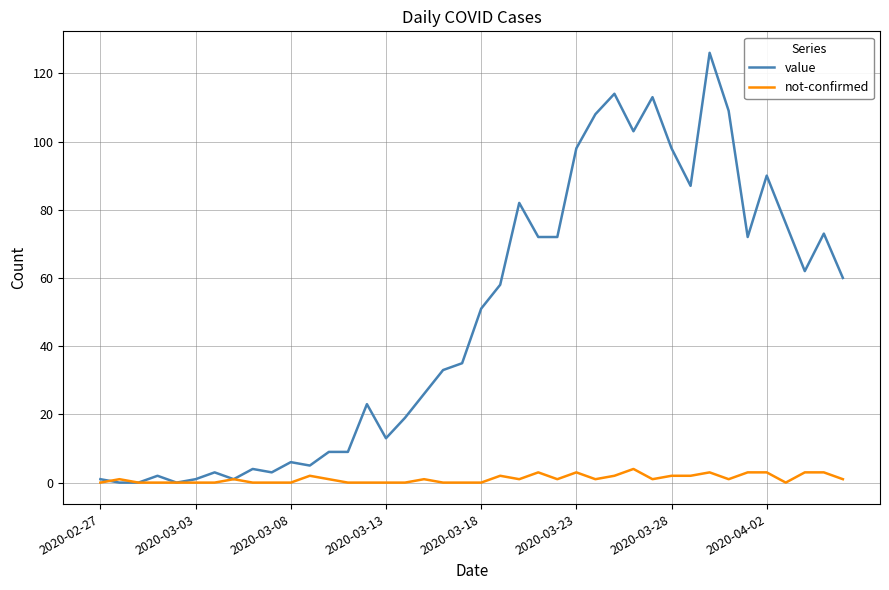

What is the average value of the value series?

48